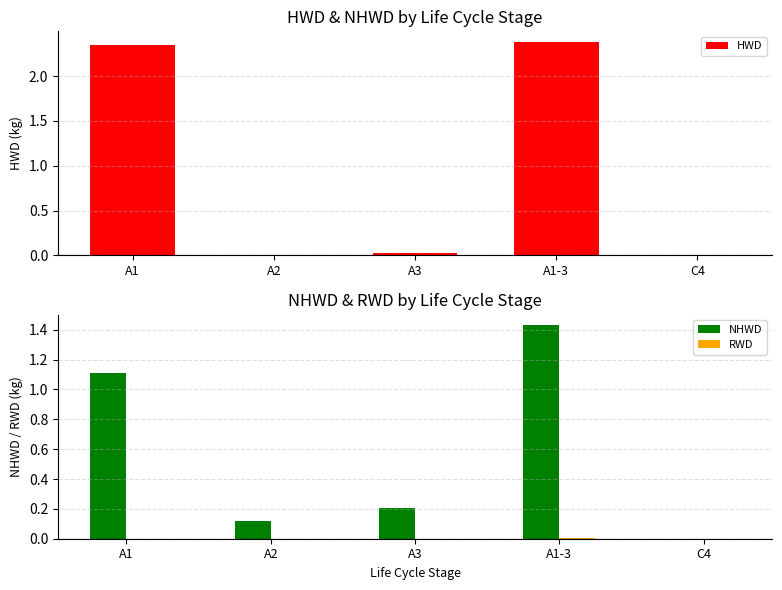

What is the label of the 2nd bar from the left?

A2